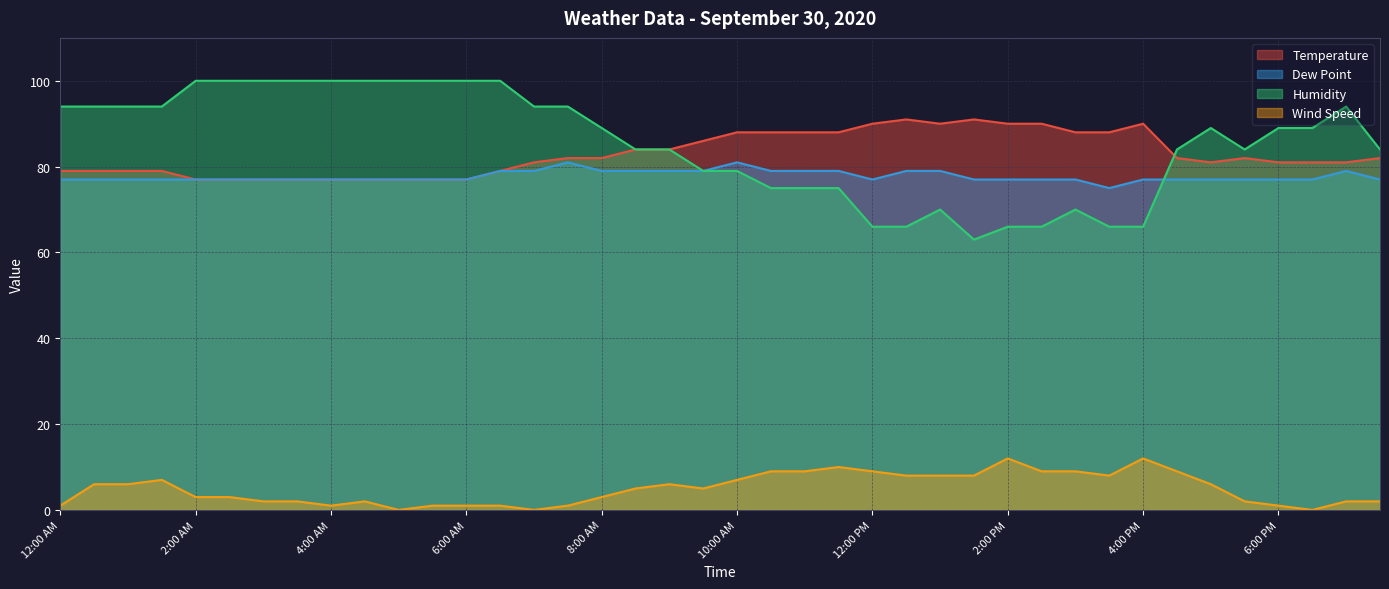

What is the difference between the second highest and minimum values in the Temperature series?

14